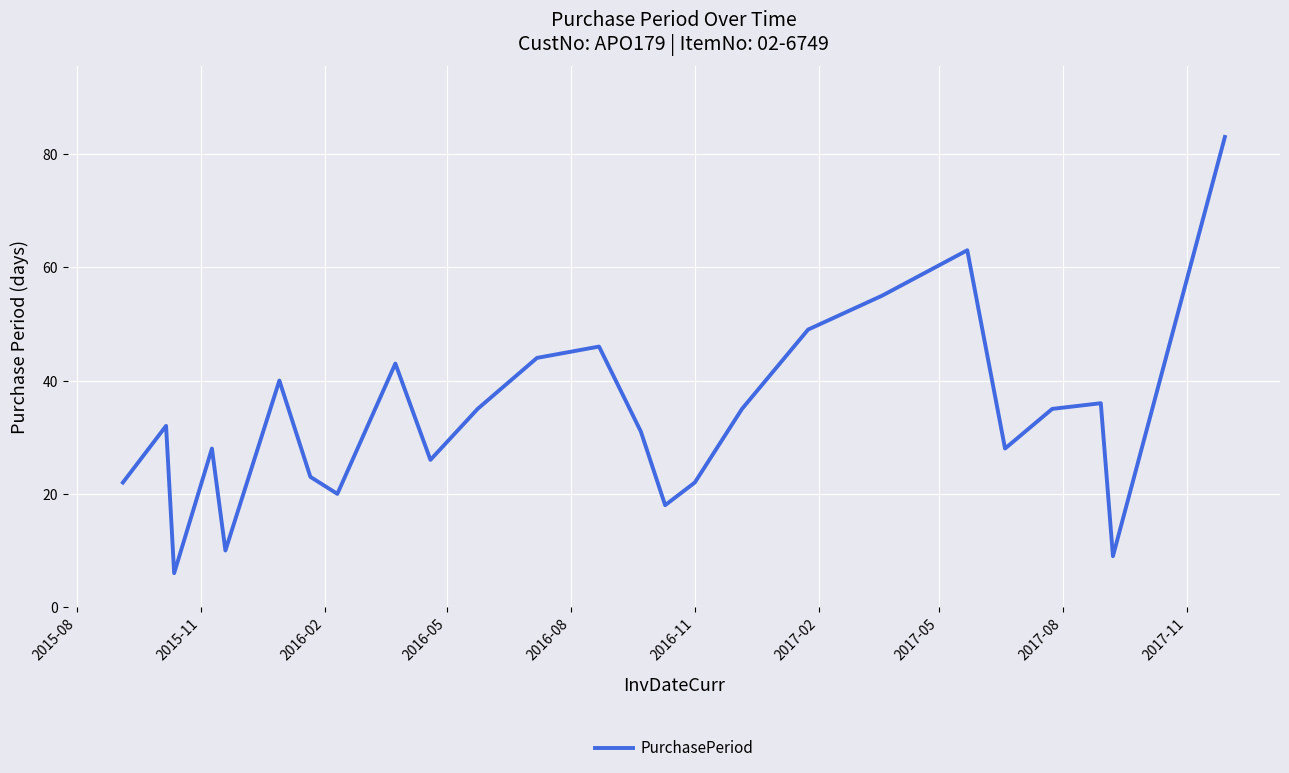

What is the difference between the maximum and minimum values?

77